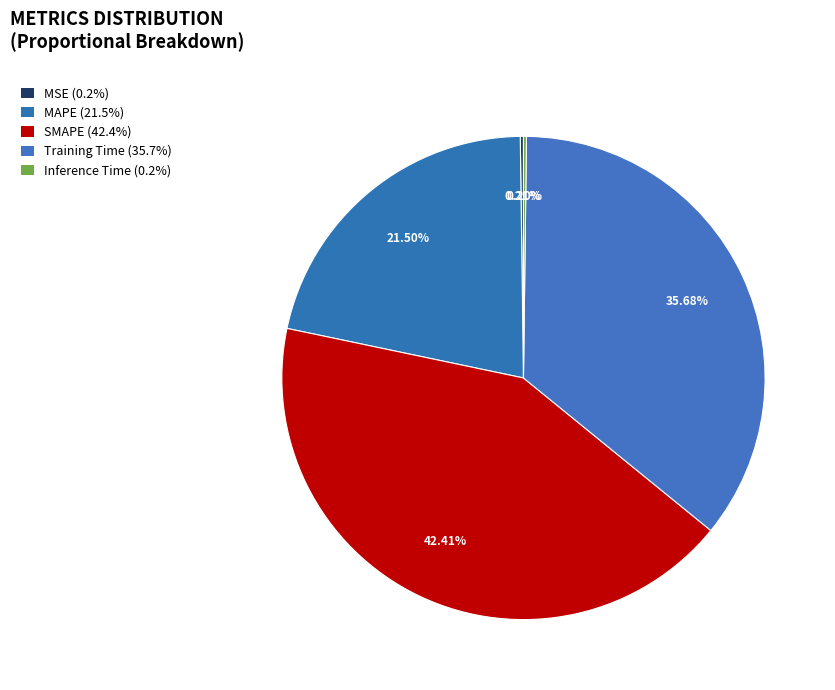

How many slices are in this pie chart?

5